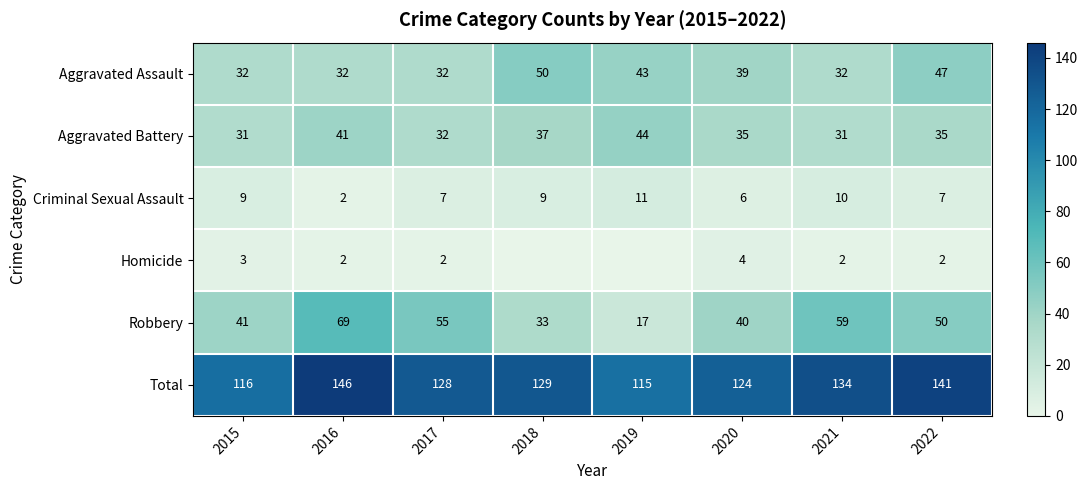

Where does the Aggravated Assault series first go above 39?

2018